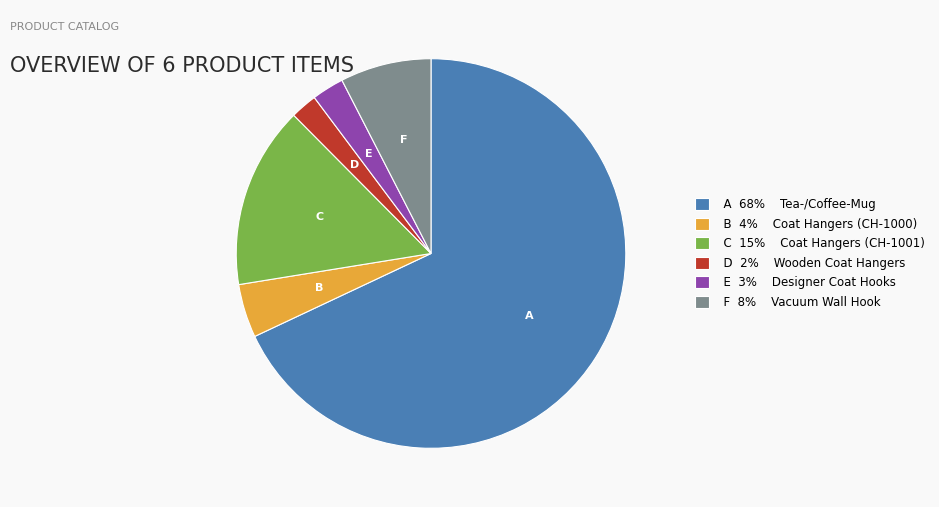

Between D 2% Wooden Coat Hangers and A 68% Tea-/Coffee-Mug, which is larger?

A 68% Tea-/Coffee-Mug